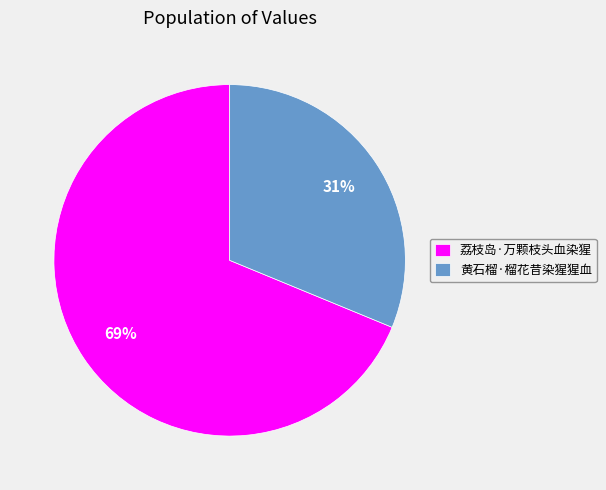

Which category has the smallest portion of the pie?

黄石榴·榴花昔染猩猩血